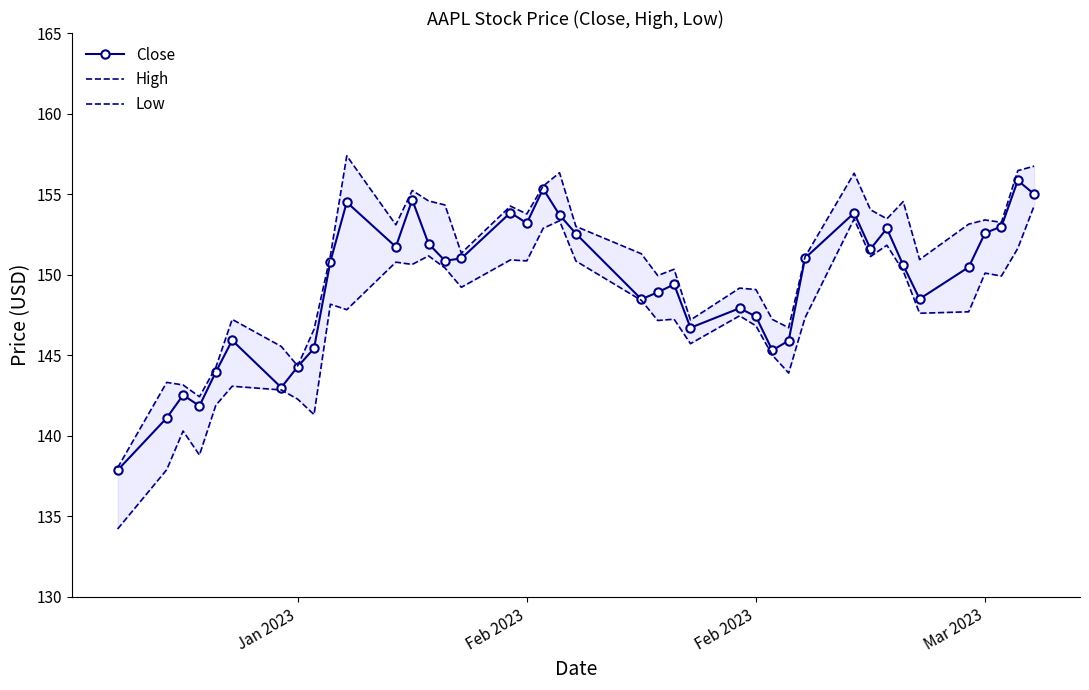

Rank the series by their maximum value, from lowest to highest.

Low, Close, High